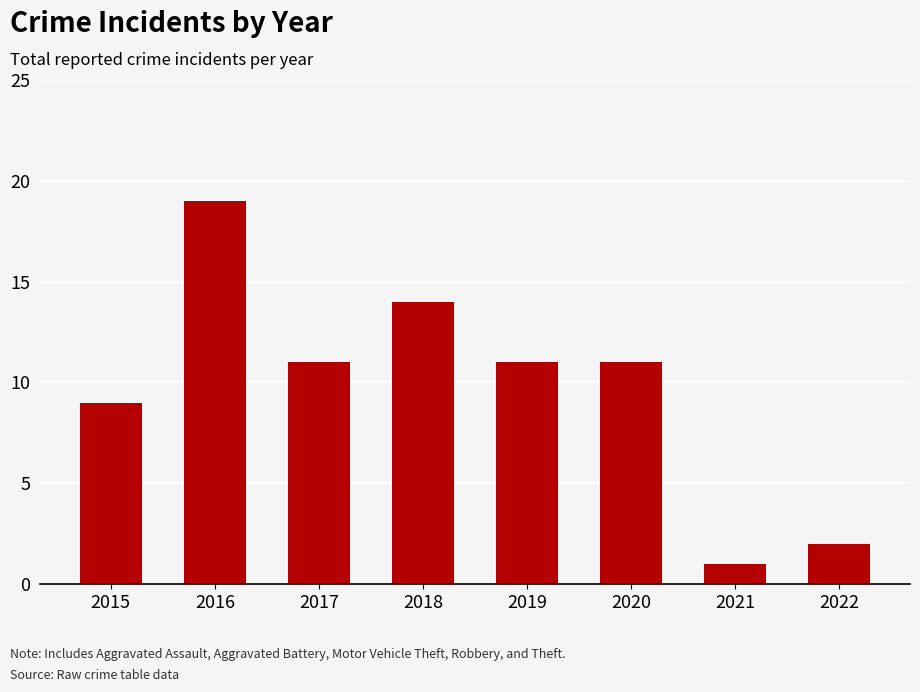

What is the ratio of the value at 2015 to the value at 2021?

9.0